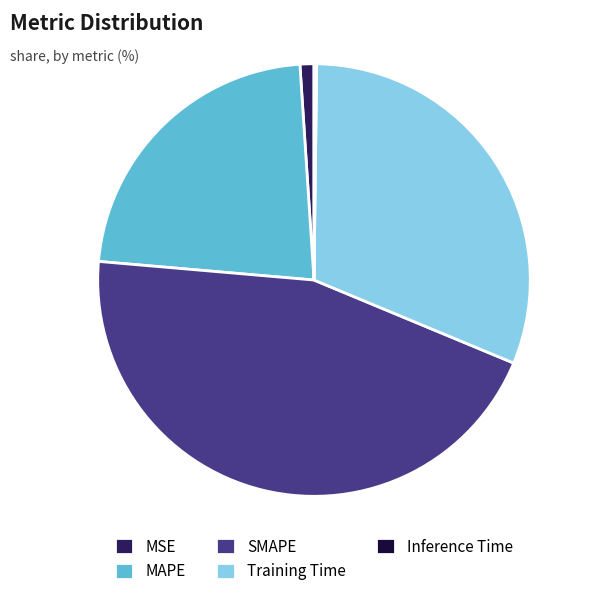

Is the sum of MAPE and Training Time greater than half?

Yes